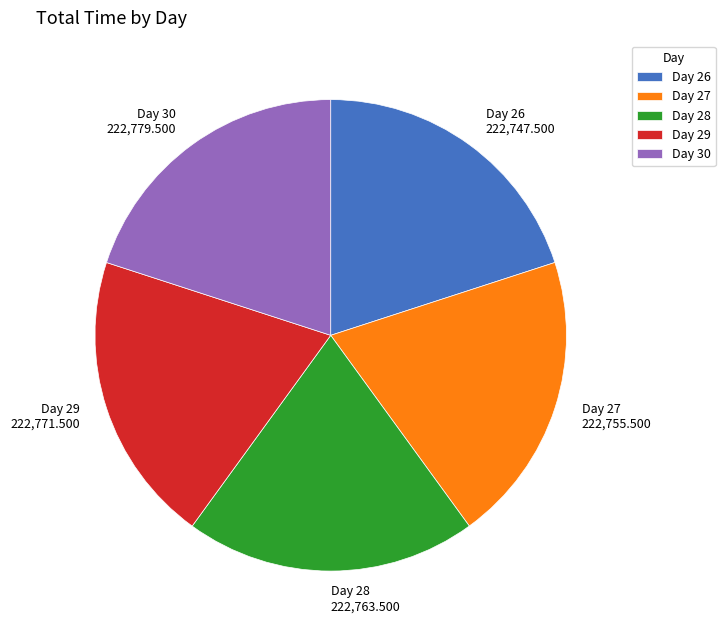

Does any single category account for the majority?

No